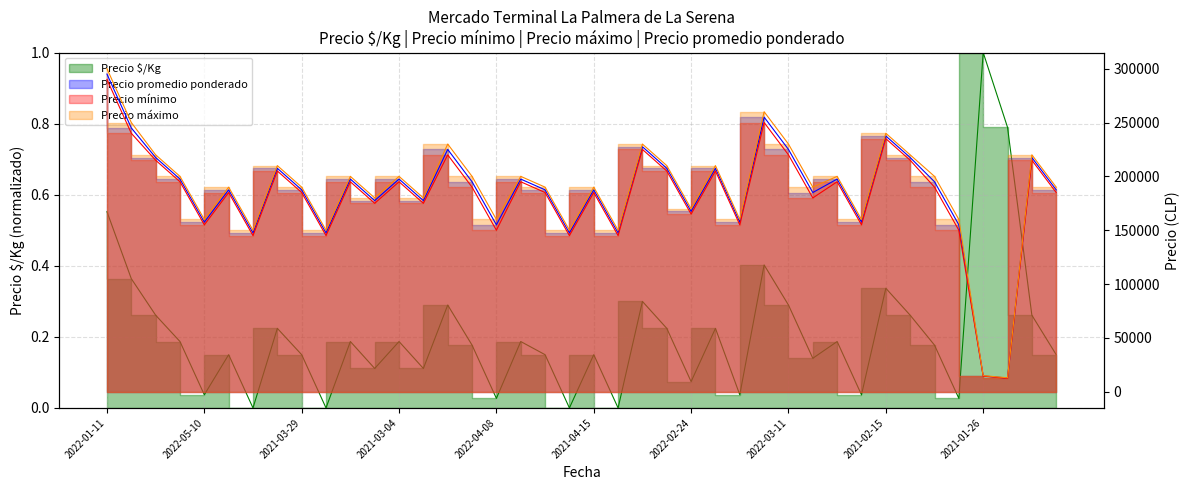

How many lines are shown in the chart?

4